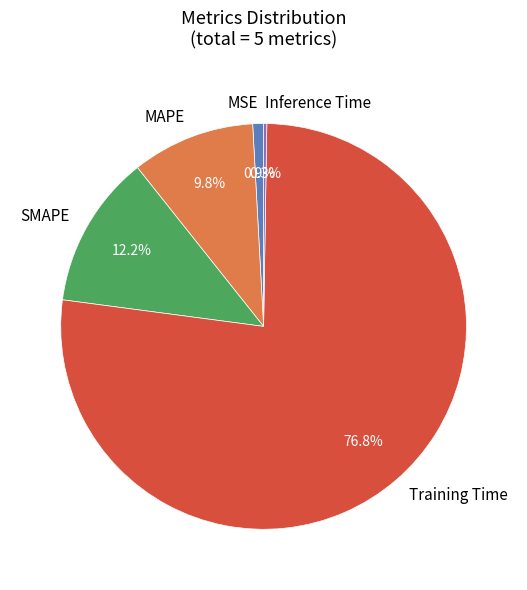

What percentage is the Training Time slice, to the nearest percent?

77%